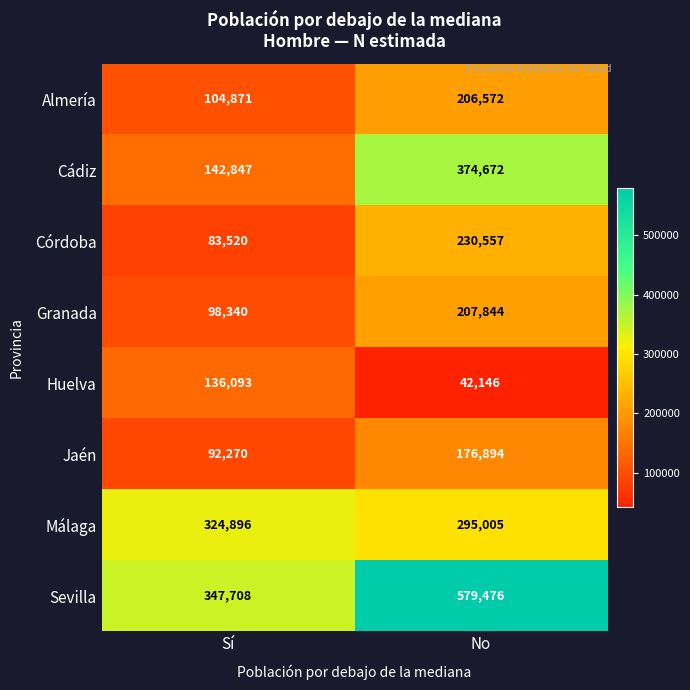

What is the smallest value displayed?

42146